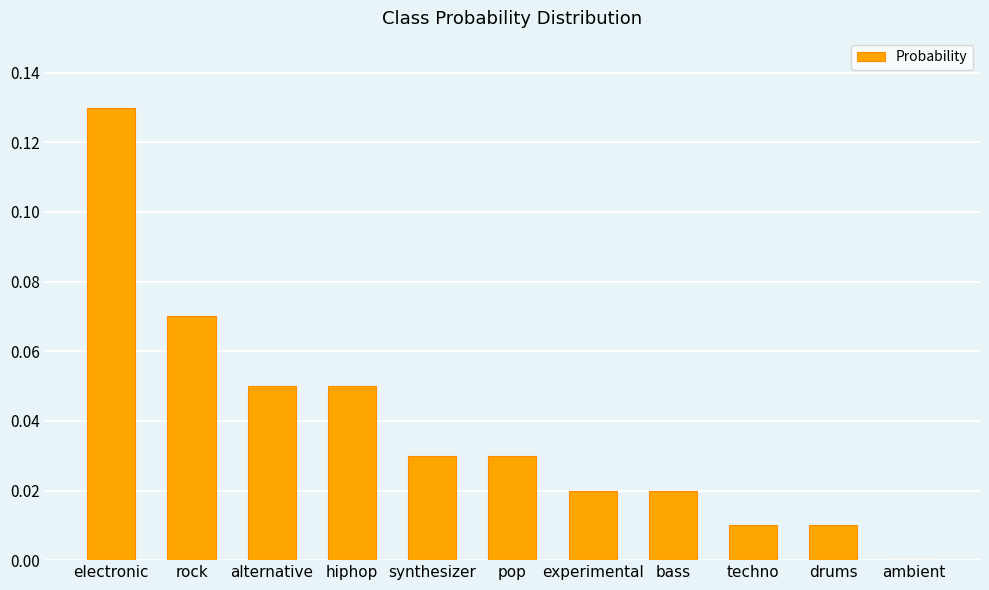

Count the number of values greater than 0.

10